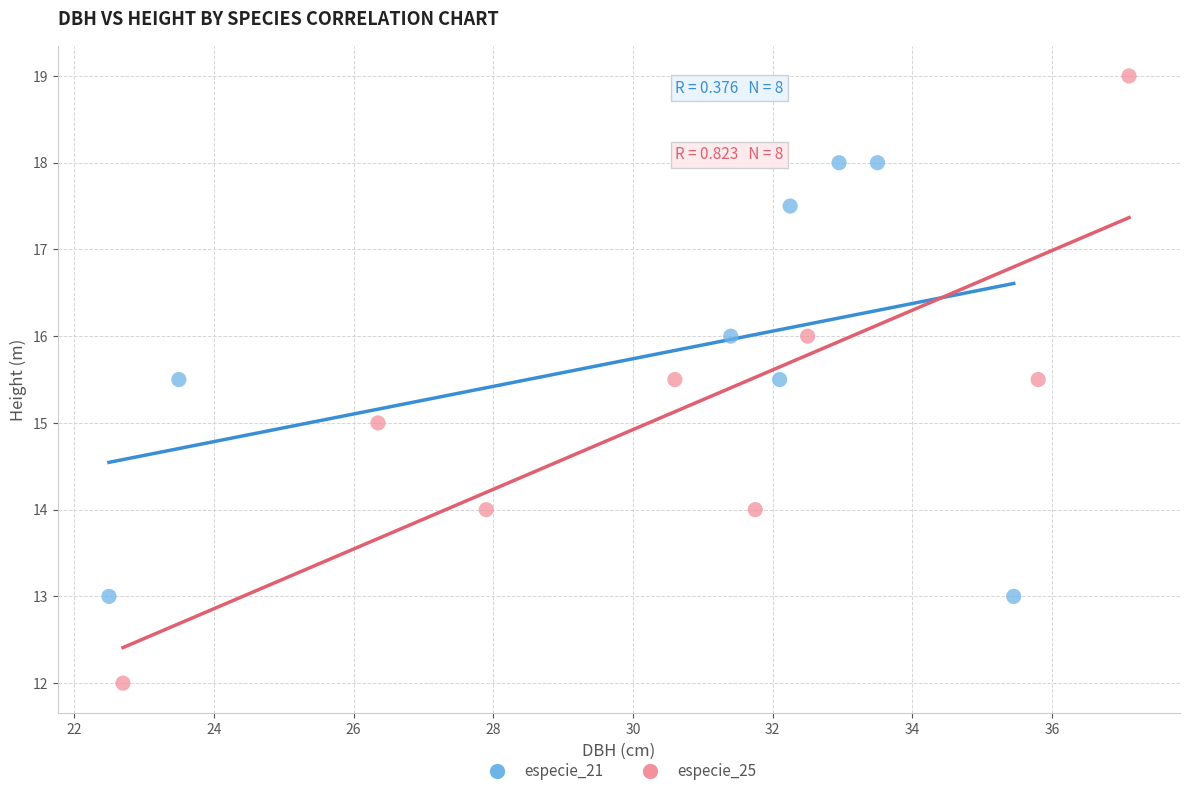

Which series contains the highest Y value?

especie_25